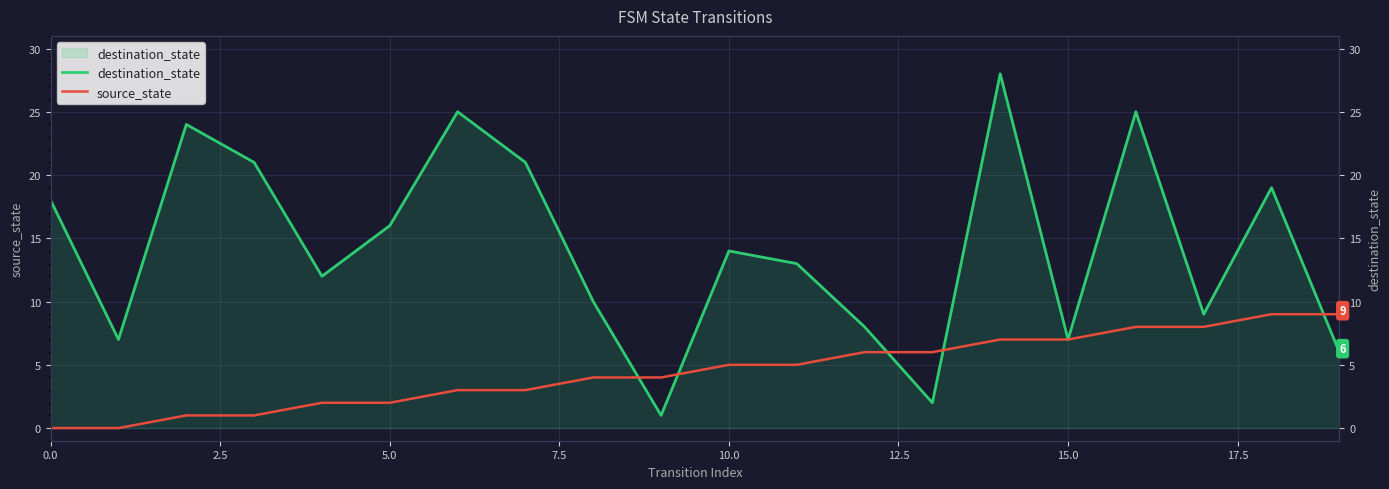

At how many categories does at least one series exceed 13?

10